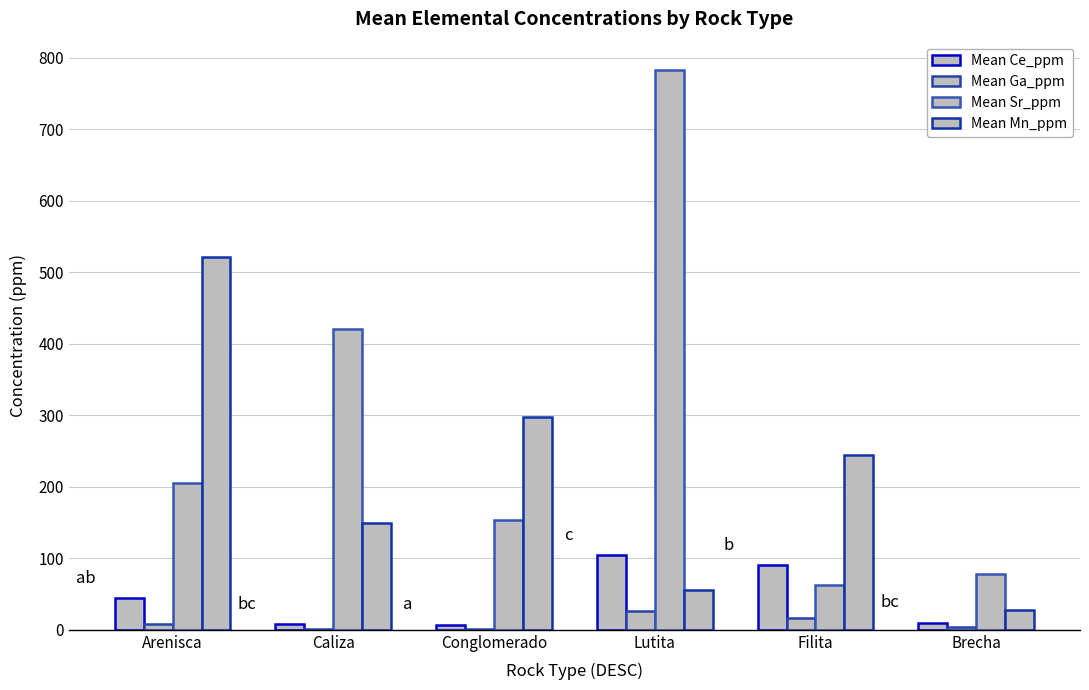

Count the number of categories in the chart.

6